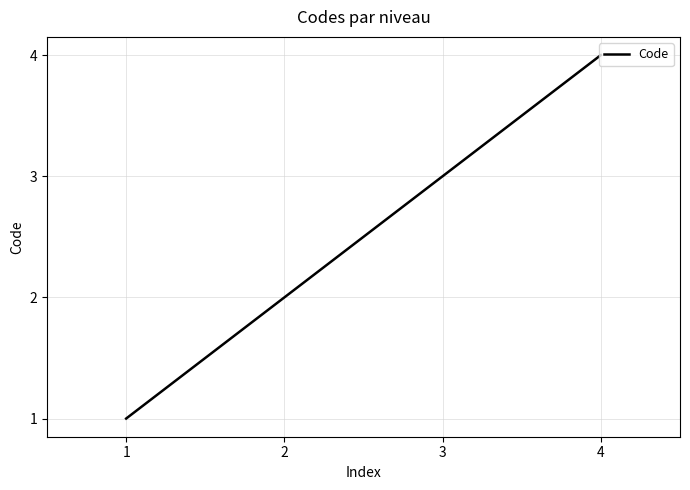

Rank the categories by value from highest to lowest.

4, 3, 2, 1